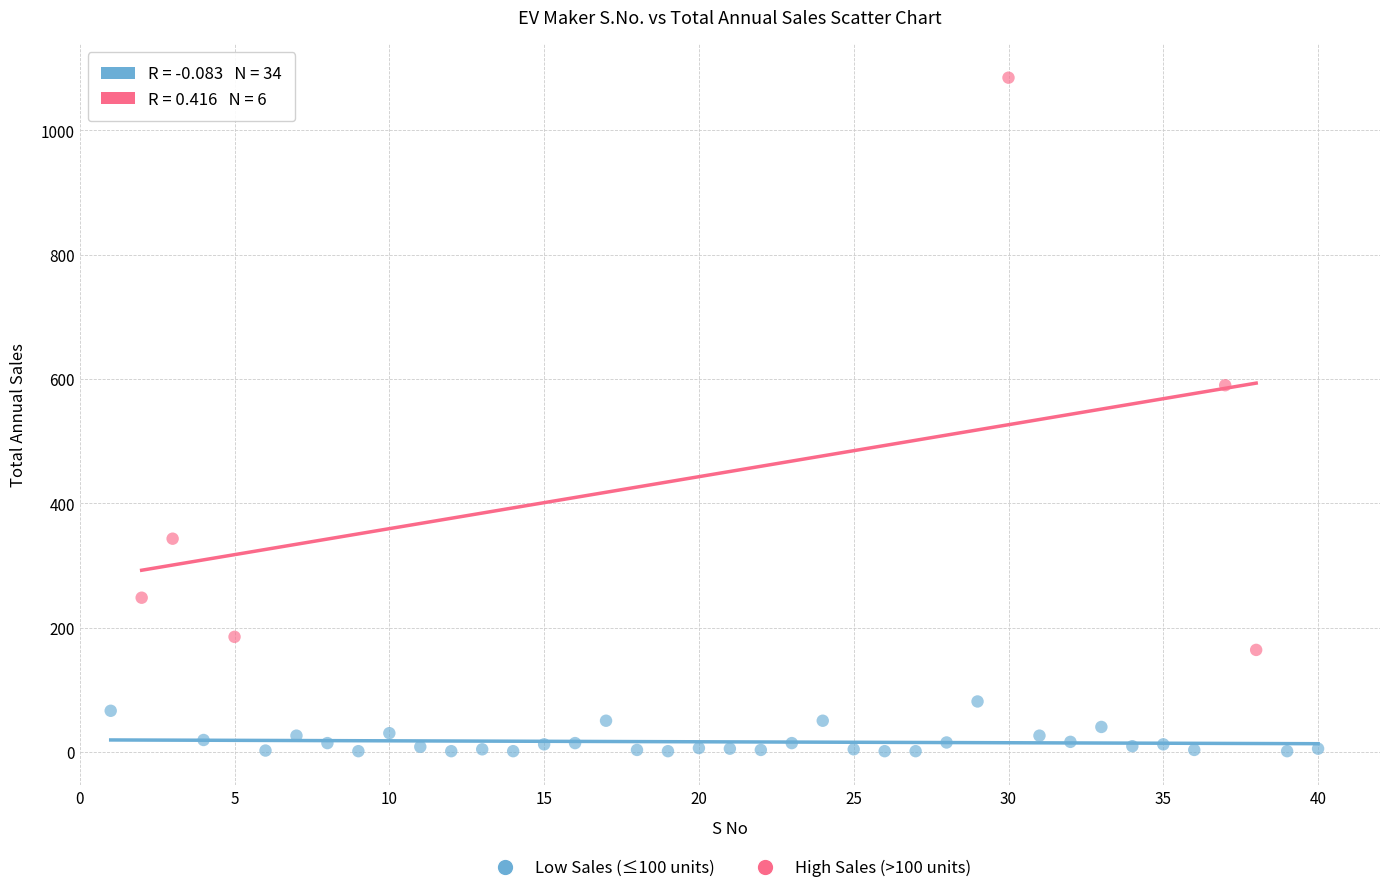

What are all the series names shown in the legend?

Low Sales (≤100 units), High Sales (>100 units)